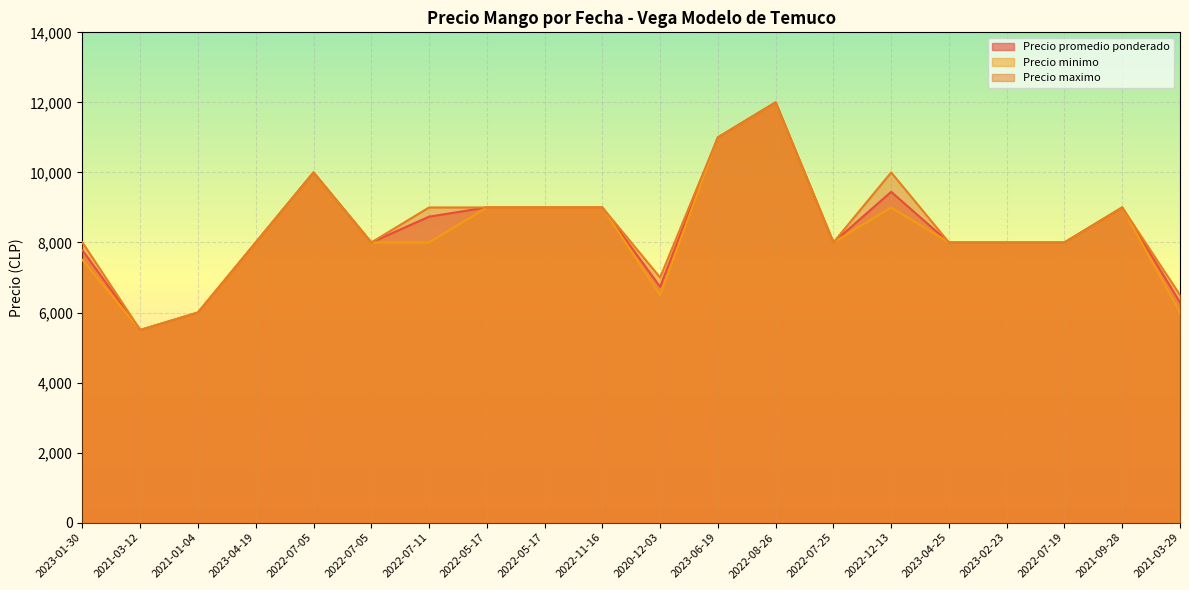

How many Precio maximo values are between 8000 and 9000?

12